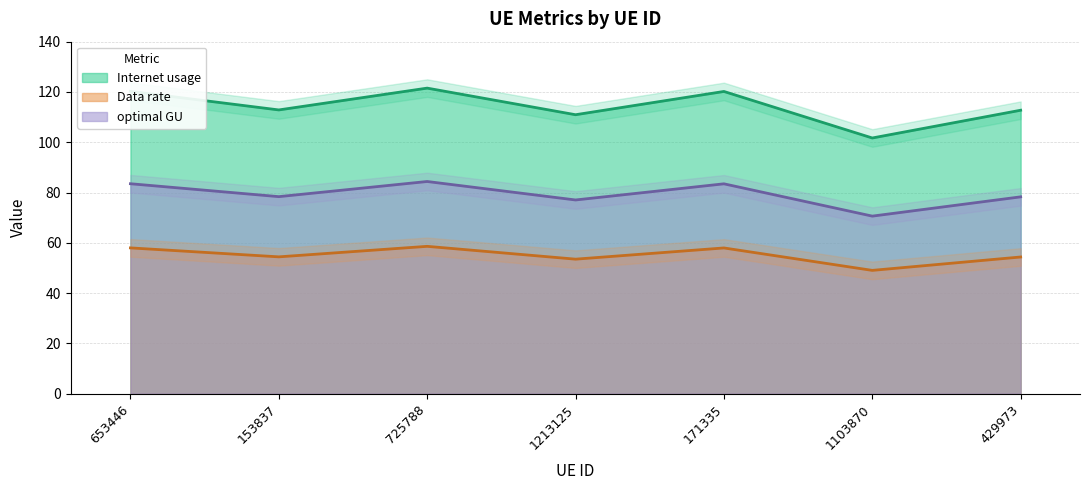

At how many categories does at least one series exceed 95?

7